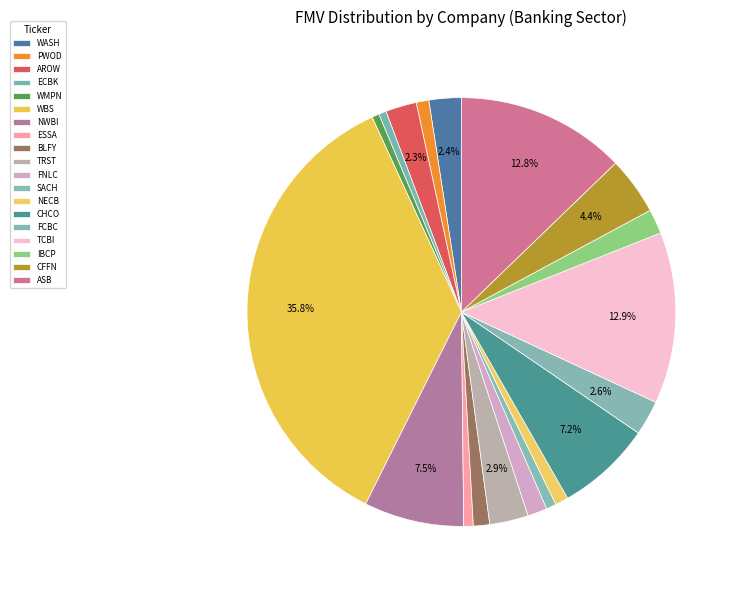

True or false: NECB accounts for 15% of the total.

False